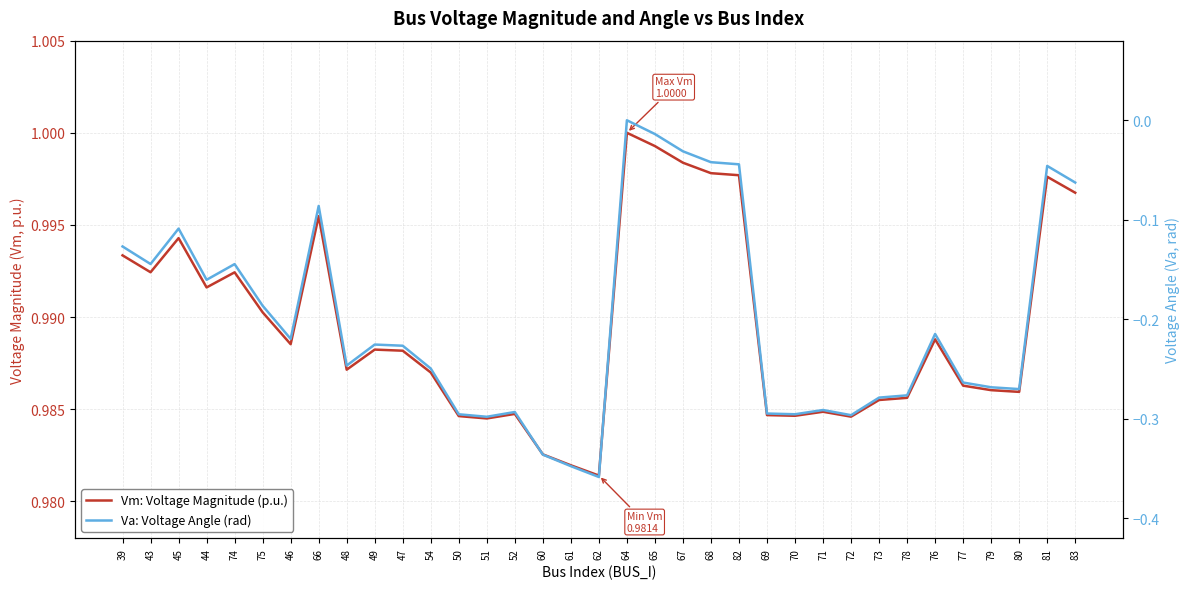

At how many categories does at least one series exceed 0?

35